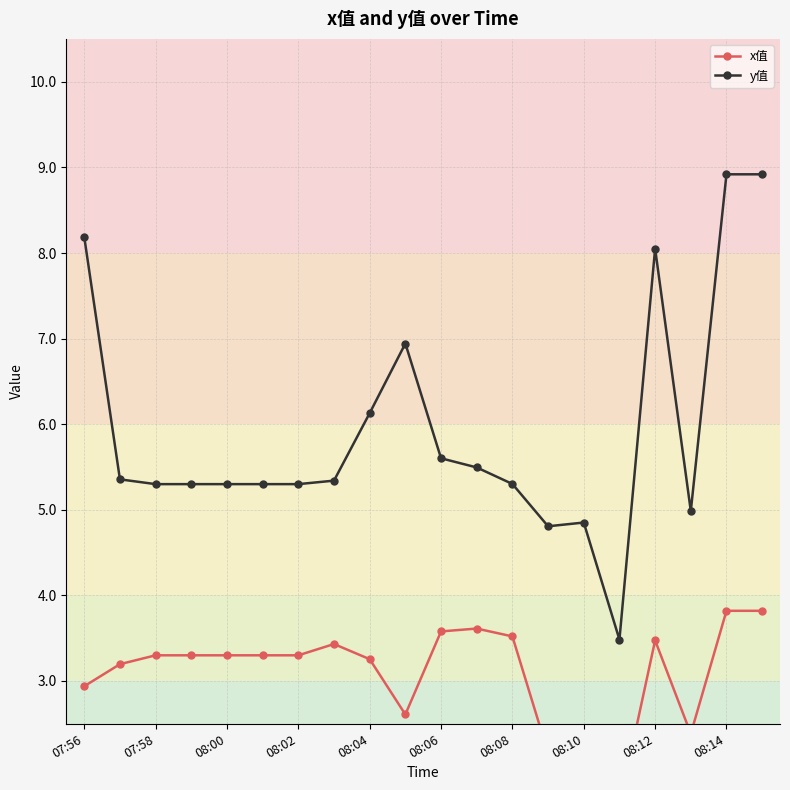

True or false: y值 has a value of 8.2 at 07:56.

True